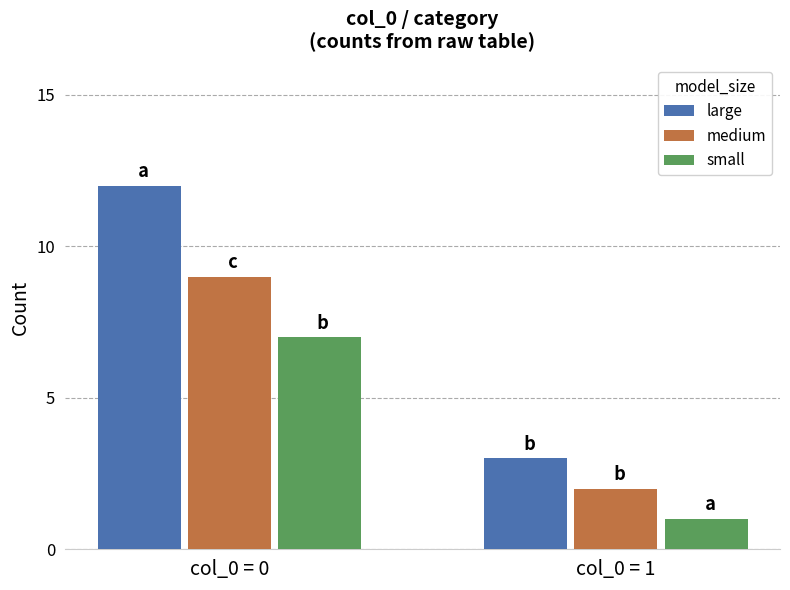

How many distinct data groups are displayed?

3